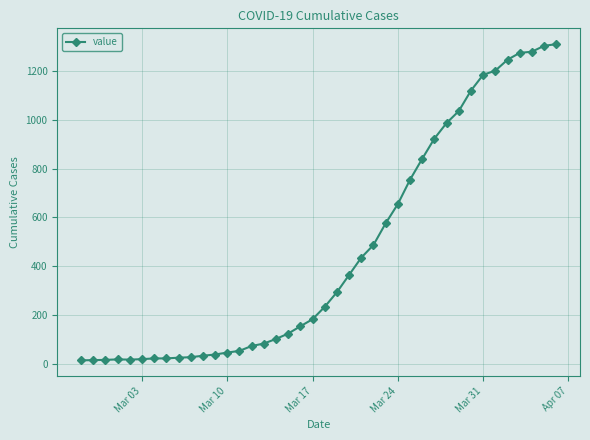

What is the sum of all values?

18584